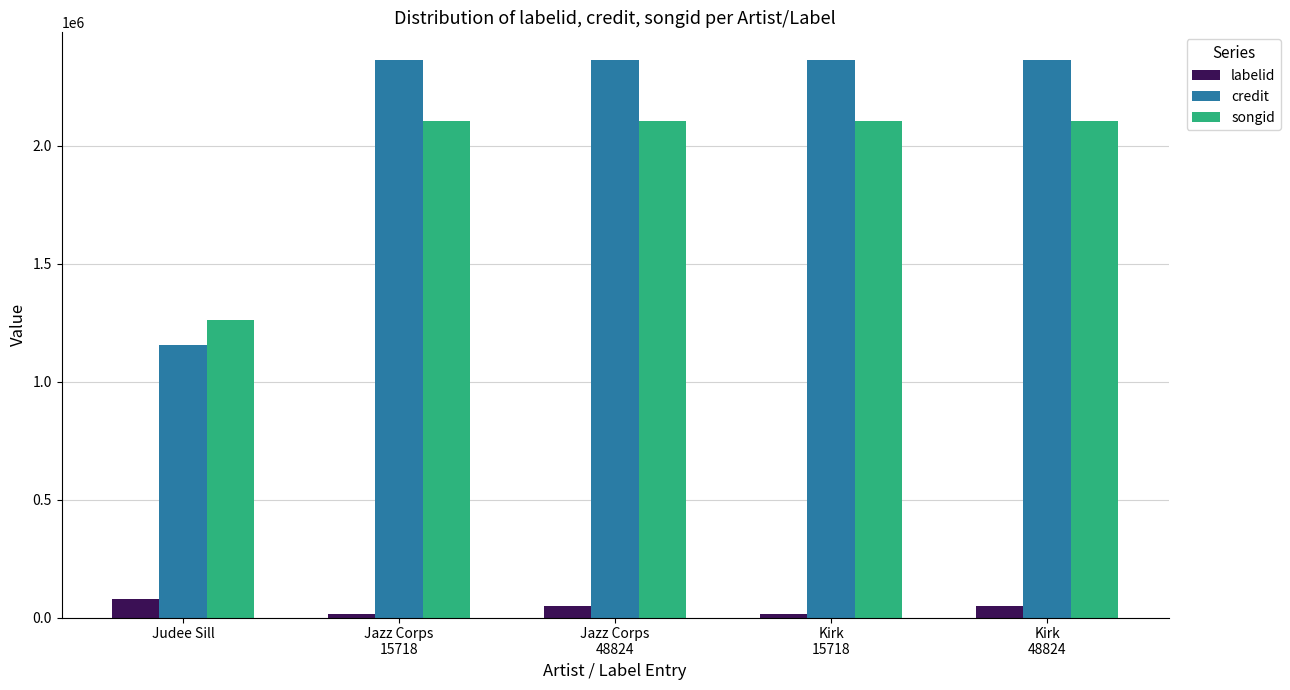

What is the sum of all songid values?

9679754